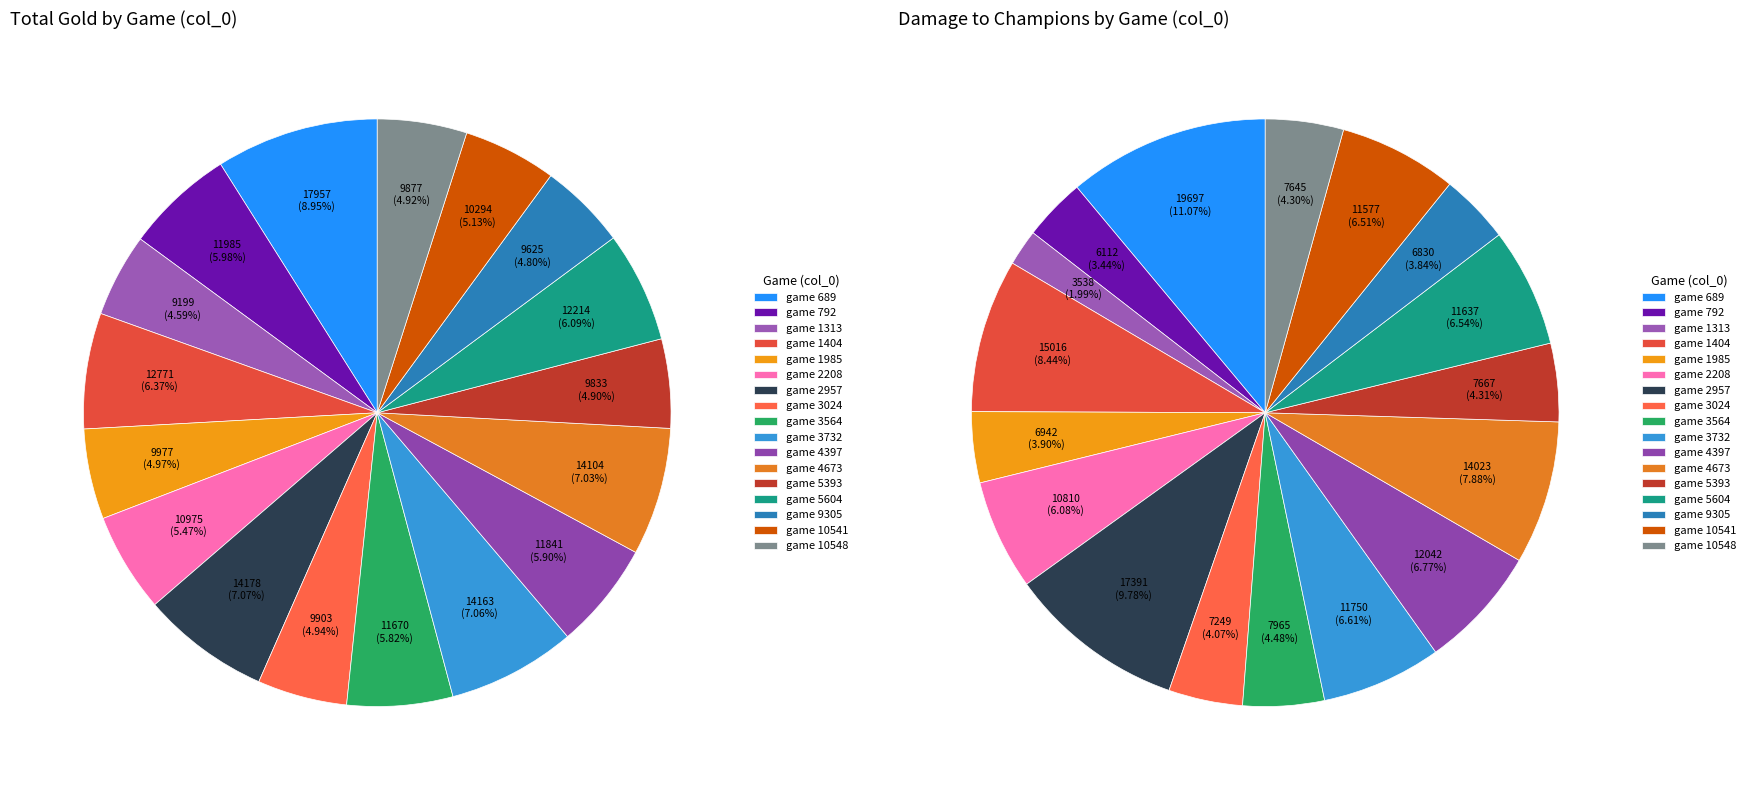

To the nearest percent, what is the average slice percentage?

6%